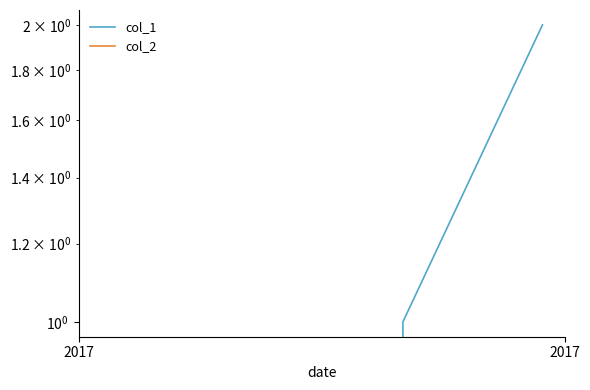

Is the value of col_1 at 2017 greater than the value of col_2 at 2017?

No